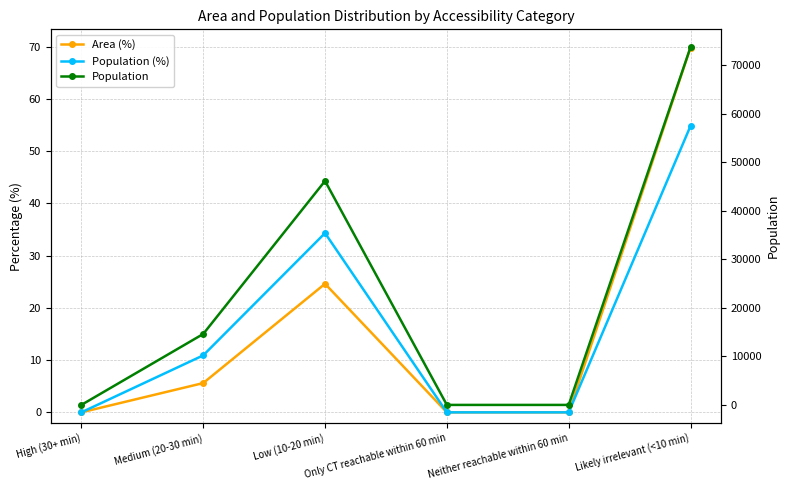

Is this an area chart (filled region under the line)?

No